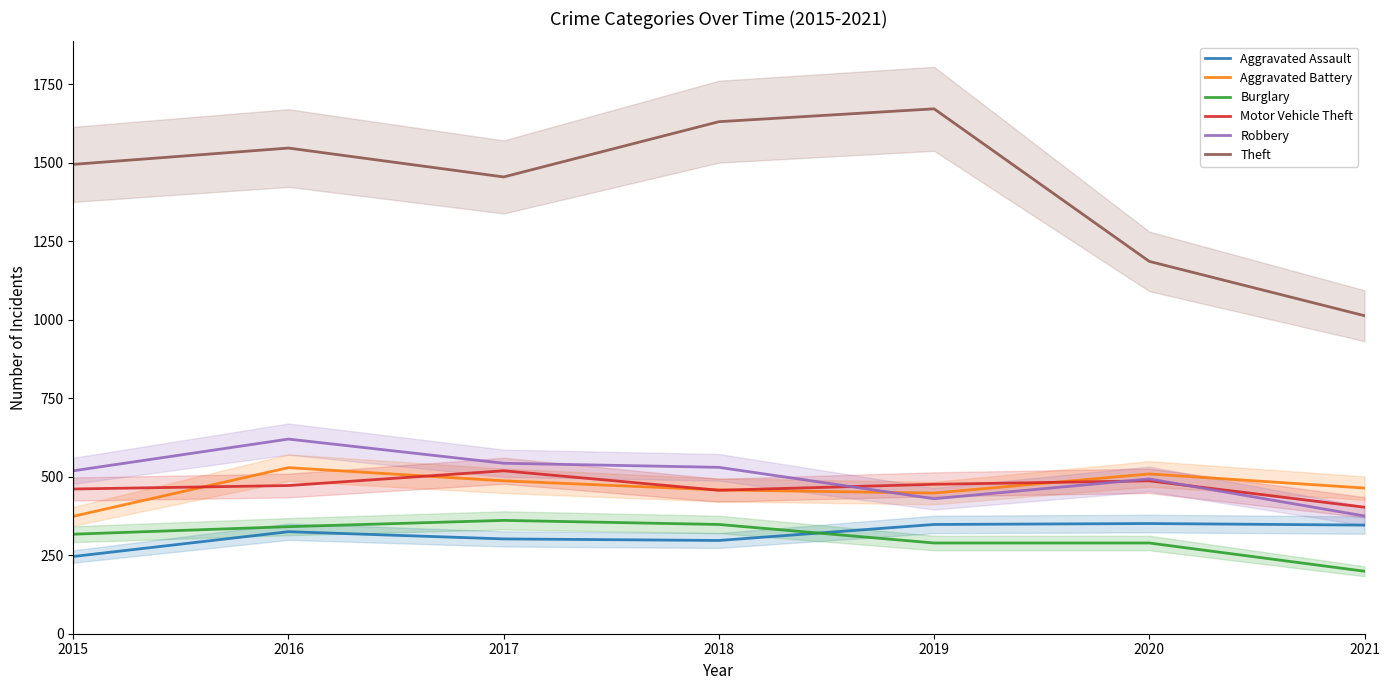

What is the smallest value displayed?

199